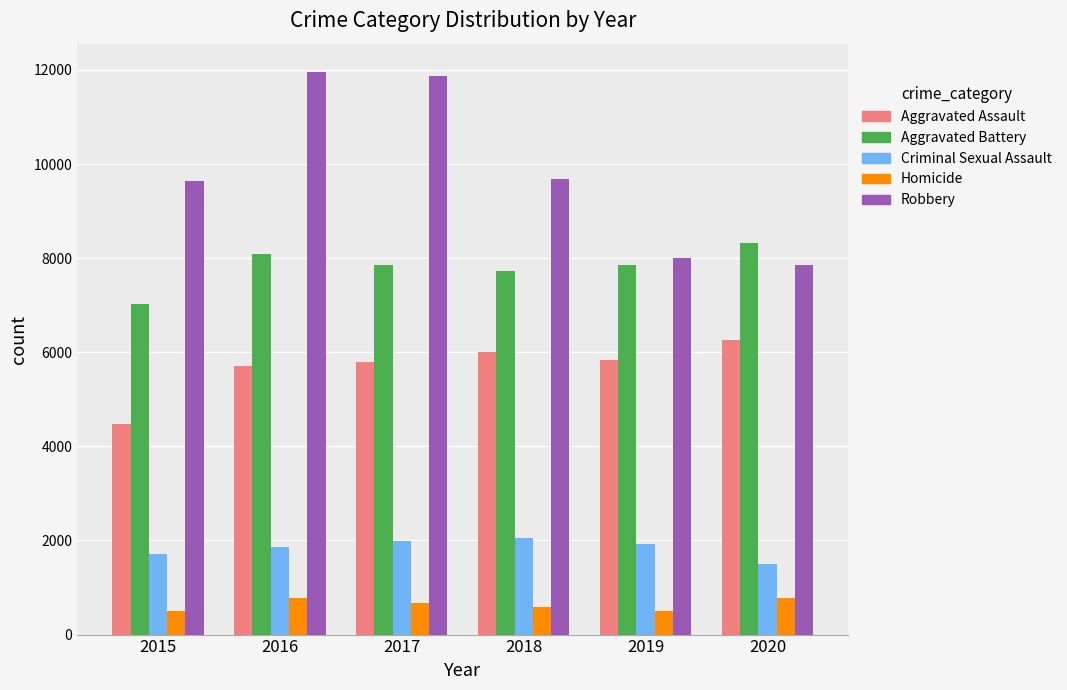

True or false: Homicide has a value of 588 at 2018.

True